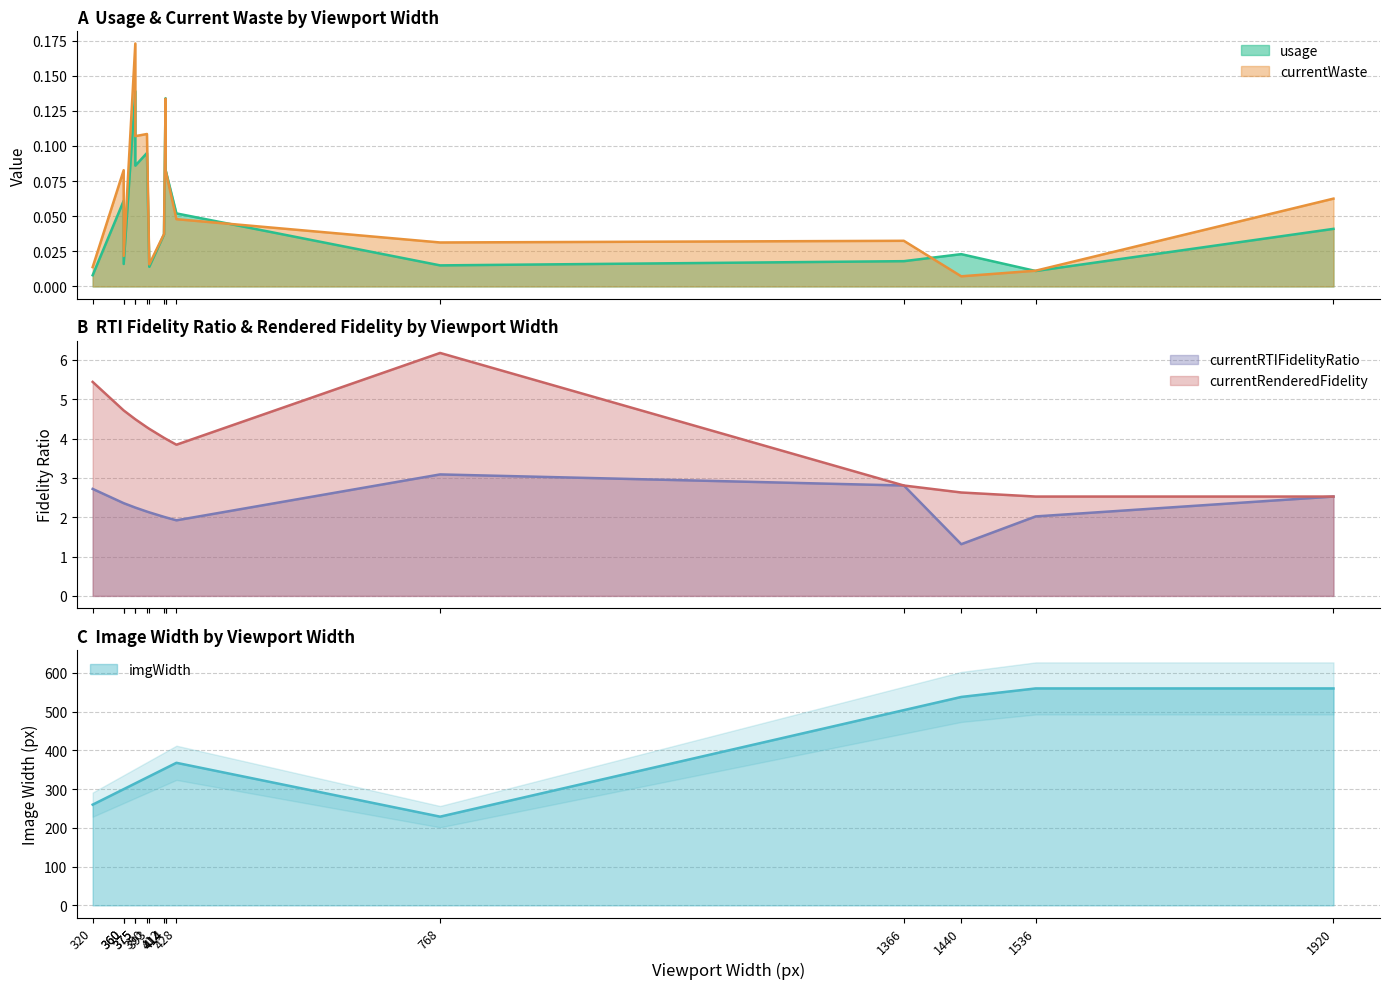

Reading right to left, list all the values displayed in this chart.

usage: 1920=0.0	1536=0.0	1440=0.0	1366=0.0	768=0.0	428=0.1	414=0.1	414=0.1	412=0.0	393=0.0	390=0.1	375=0.1	375=0.1	360=0.0	360=0.1	320=0.0
currentWaste: 1920=0.1	1536=0.0	1440=0.0	1366=0.0	768=0.0	428=0.0	414=0.1	414=0.1	412=0.0	393=0.0	390=0.1	375=0.1	375=0.2	360=0.0	360=0.1	320=0.0
currentRTIFidelityRatio: 1920=2.5	1536=2.0	1440=1.3	1366=2.8	768=3.1	428=1.9	414=2.0	414=2.0	412=2.0	393=2.1	390=2.1	375=2.2	375=2.2	360=2.4	360=2.4	320=2.7
imgWidth: 1920=560.0	1536=560.0	1440=538.0	1366=504.0	768=229.0	428=368.0	414=354.0	414=354.0	412=352.0	393=333.0	390=330.0	375=315.0	375=315.0	360=300.0	360=300.0	320=260.0
currentRenderedFidelity: 1920=2.5	1536=2.5	1440=2.6	1366=2.8	768=6.2	428=3.8	414=4.0	414=4.0	412=4.0	393=4.2	390=4.3	375=4.5	375=4.5	360=4.7	360=4.7	320=5.4